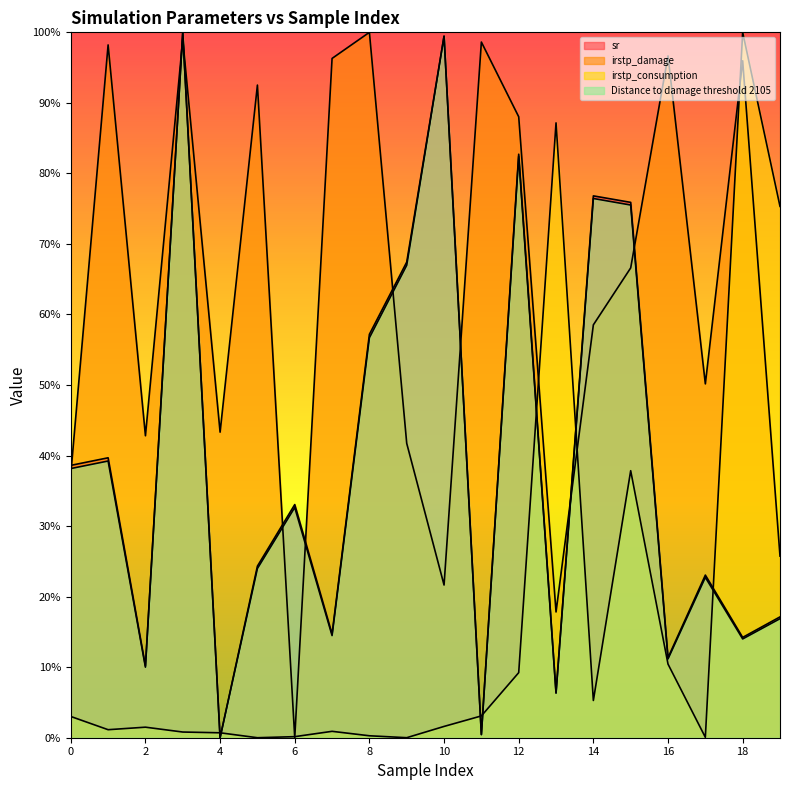

At how many categories does at least one series exceed 0?

20